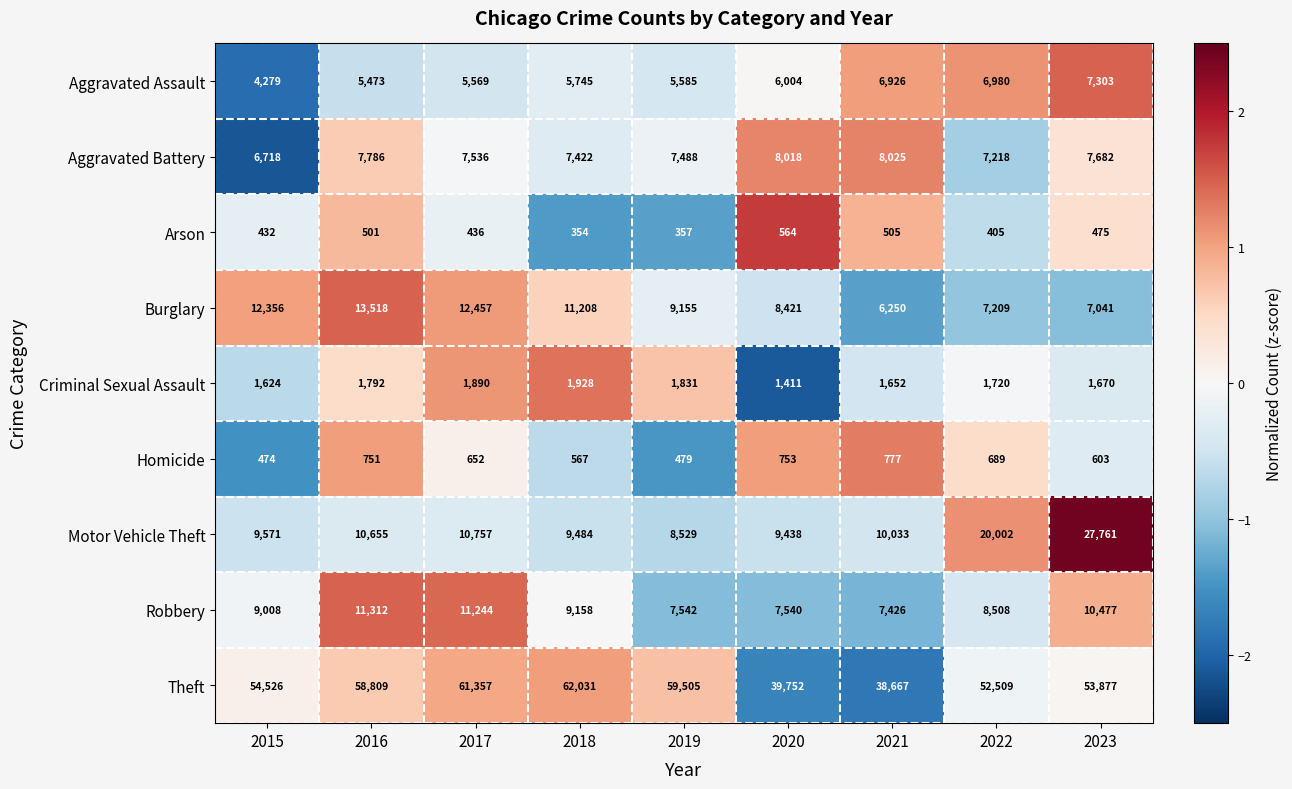

At 2016, list the series in order from smallest to largest.

Arson, Homicide, Criminal Sexual Assault, Aggravated Assault, Aggravated Battery, Motor Vehicle Theft, Robbery, Burglary, Theft